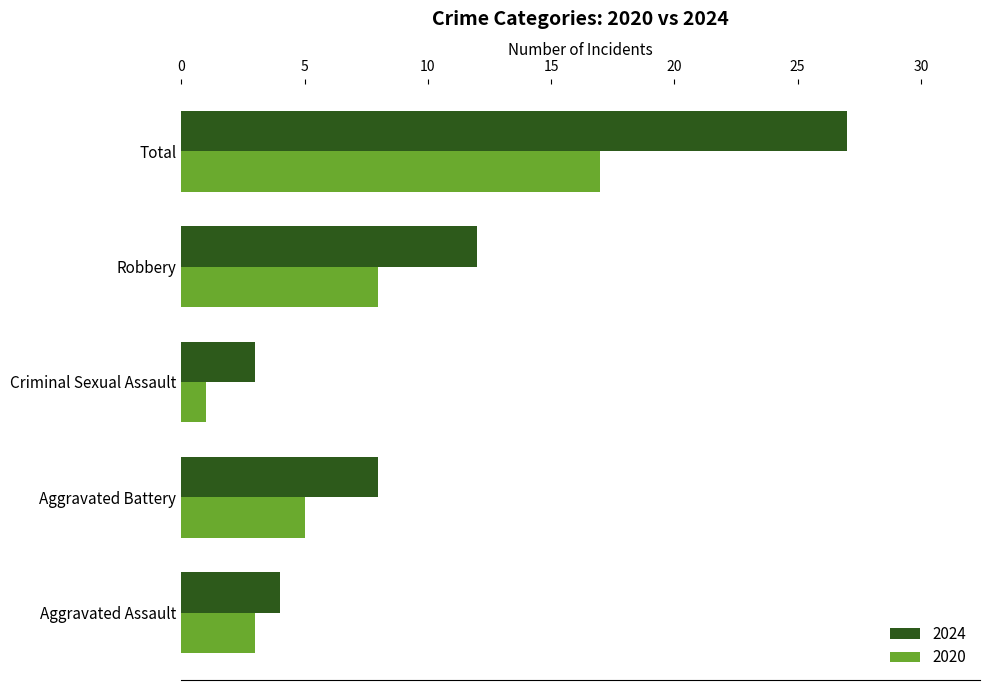

The value of 2020 at Aggravated Battery is 2. True or false?

False